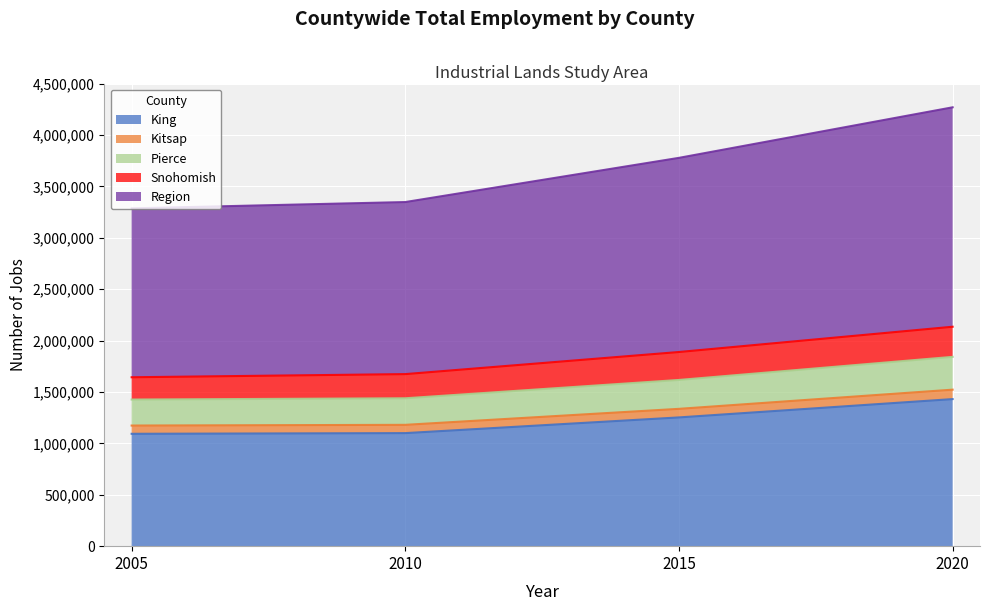

At which category is the sum across all series the highest?

2020